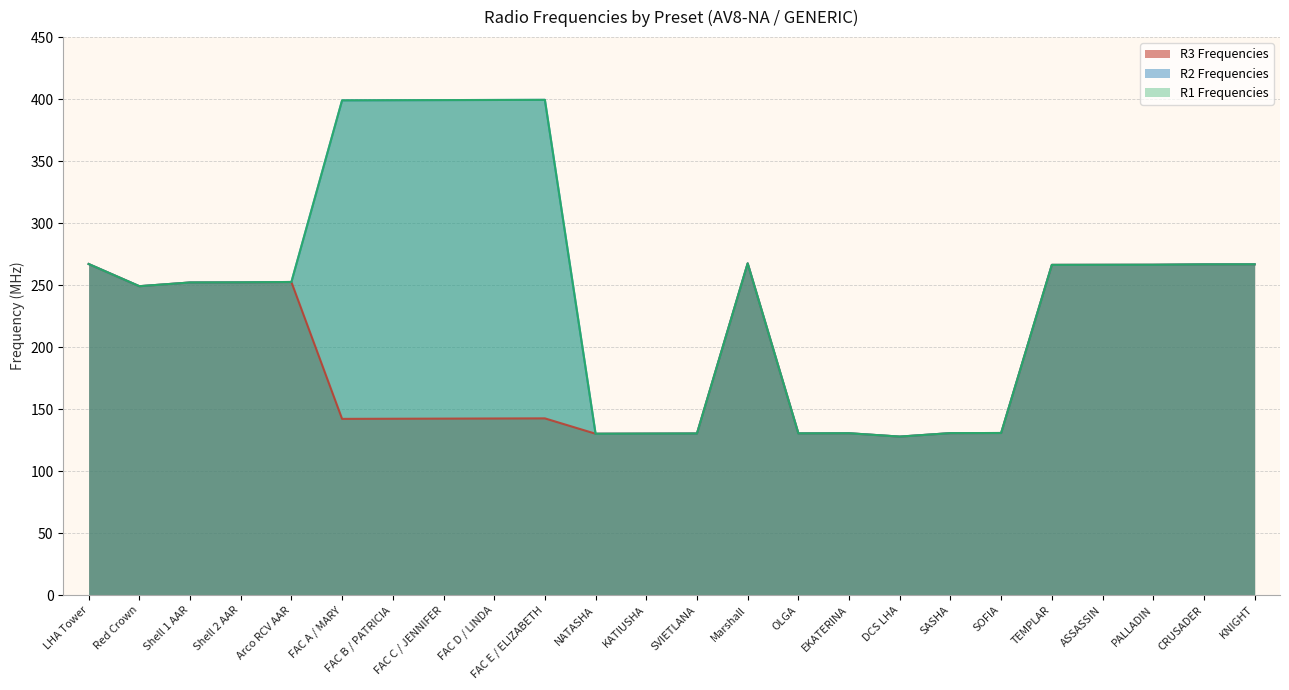

The value of R2 Frequencies at SASHA is 130.6. True or false?

True